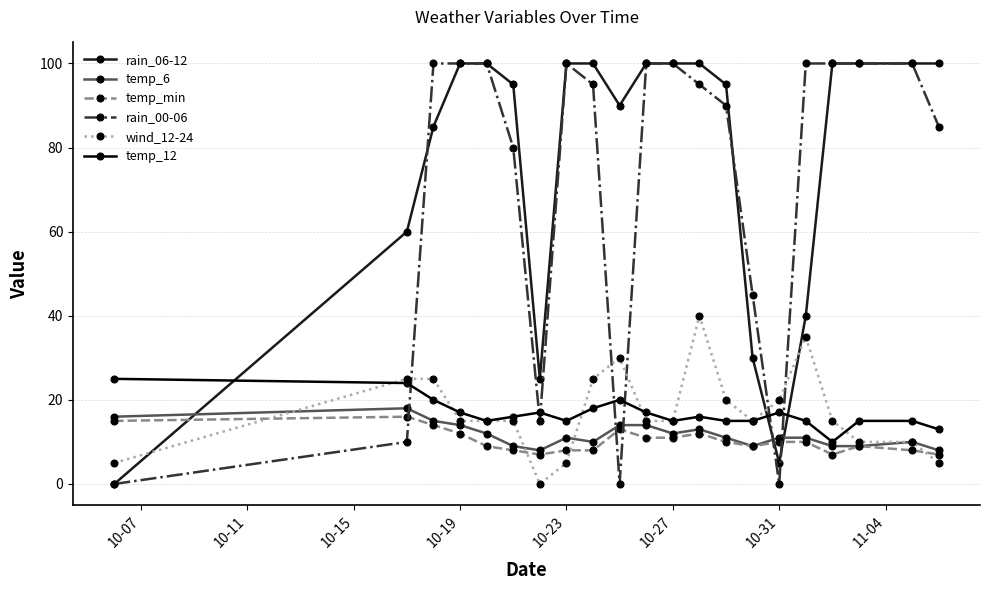

At how many categories does at least one series exceed 32?

18